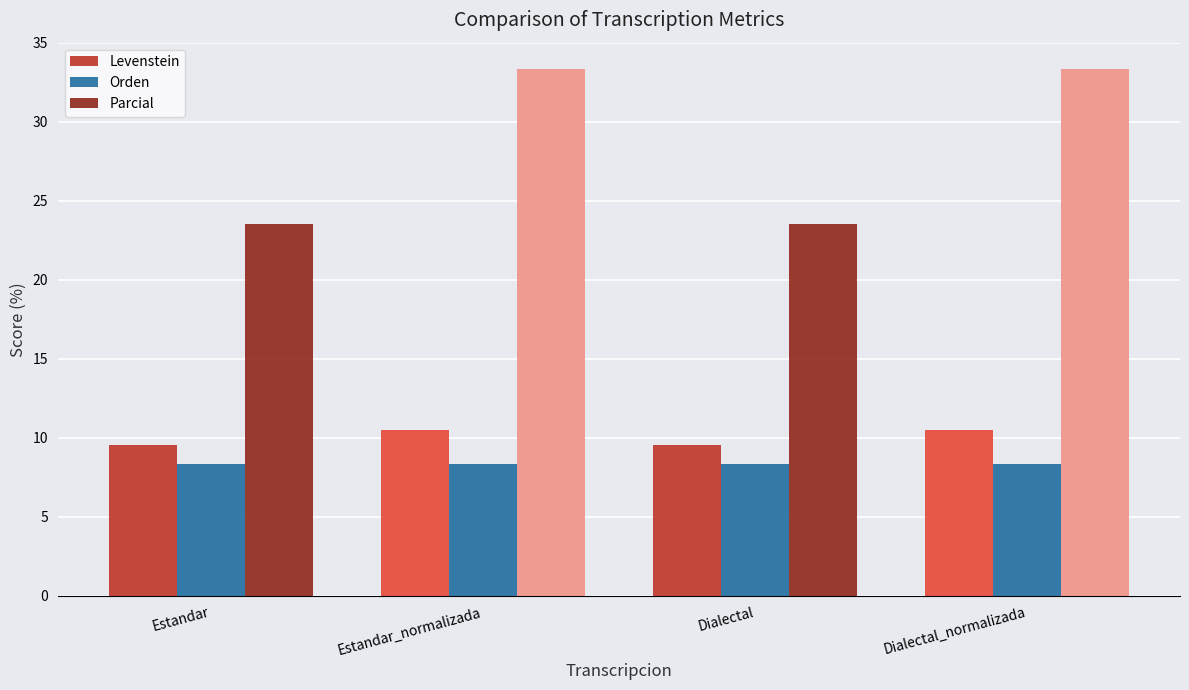

What is the maximum value shown in the chart?

33.3